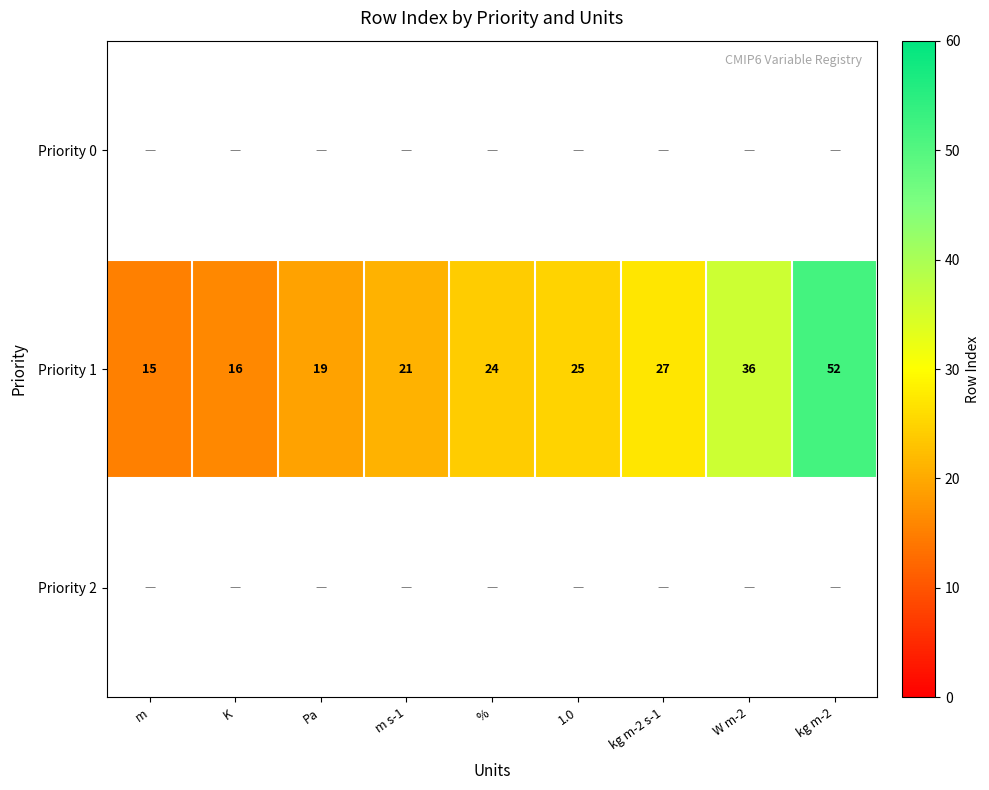

True or false: Priority 1 has a value of 16 at K.

True